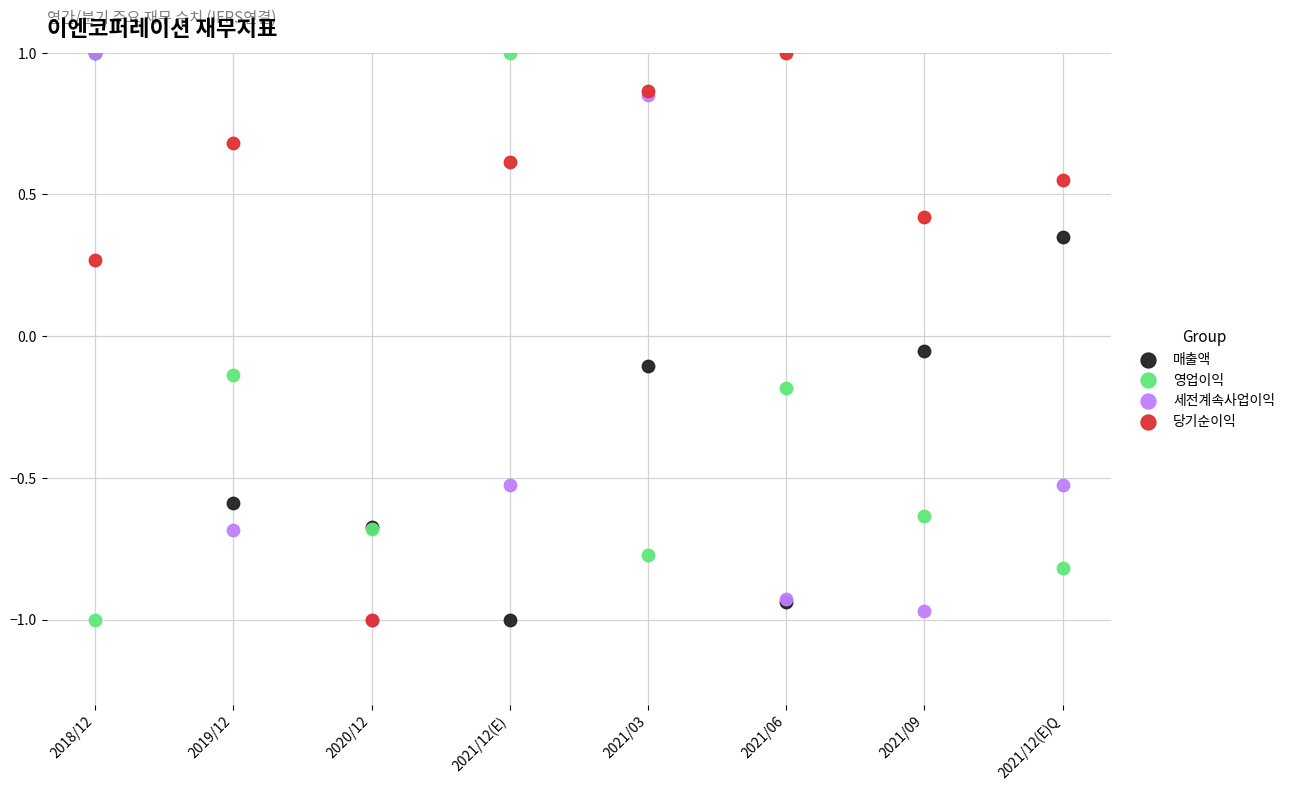

What are all the series names shown in the legend?

매출액, 영업이익, 세전계속사업이익, 당기순이익